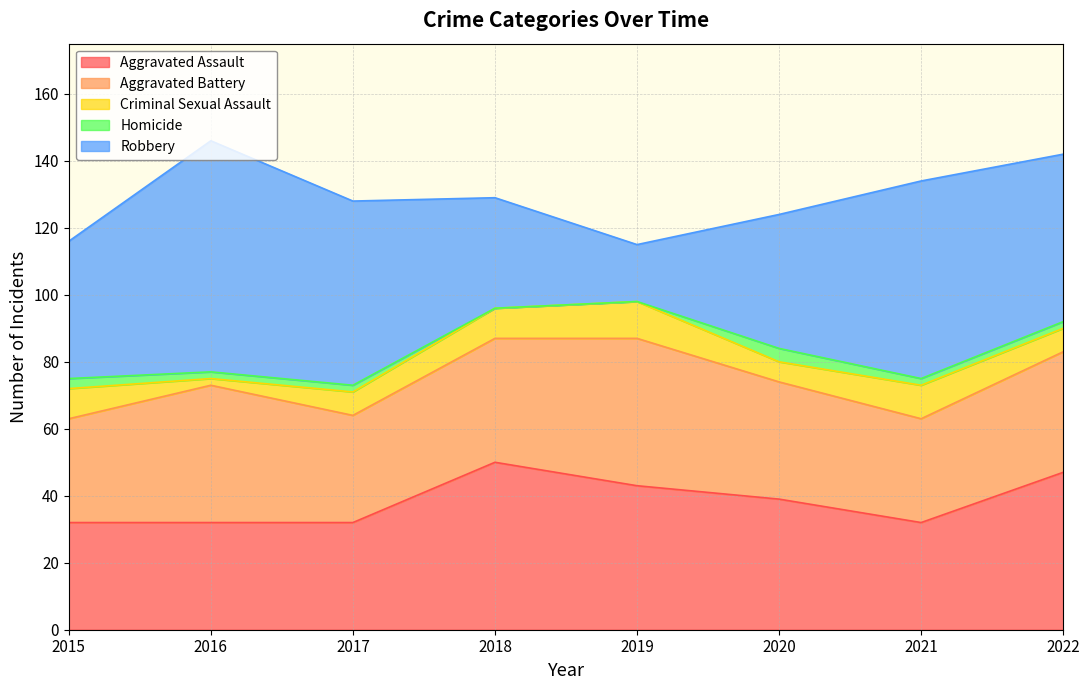

What is the value of the Robbery point at the 7th from the left?

59